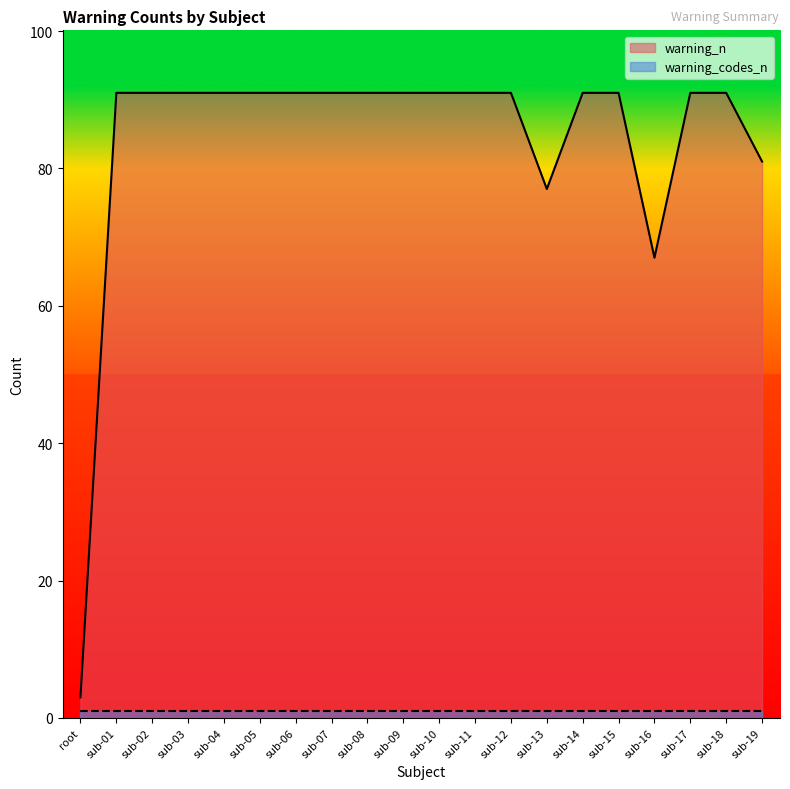

What is the approximate value at sub-12, to the nearest 5?

90